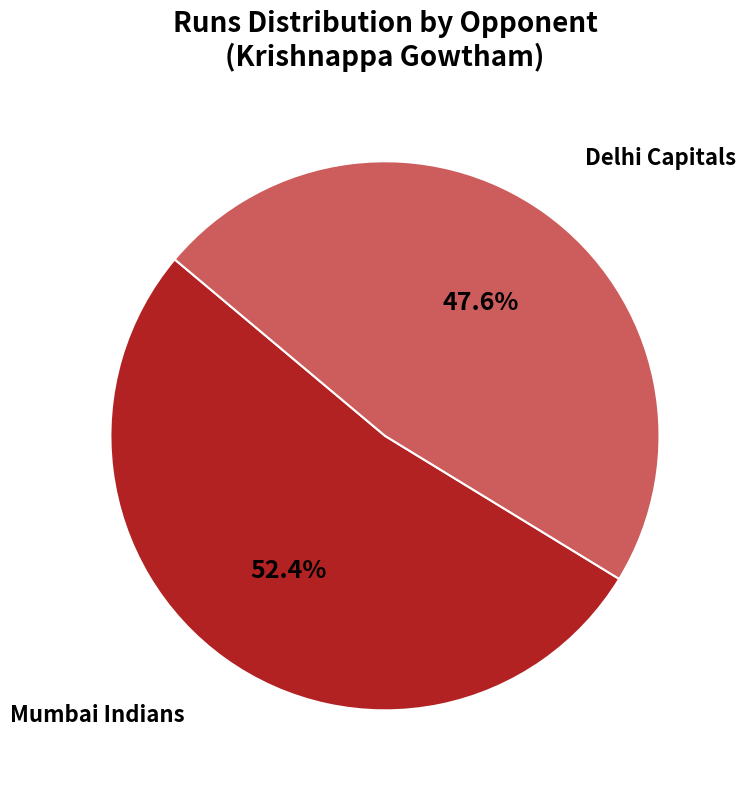

Which slice is the largest?

Mumbai Indians